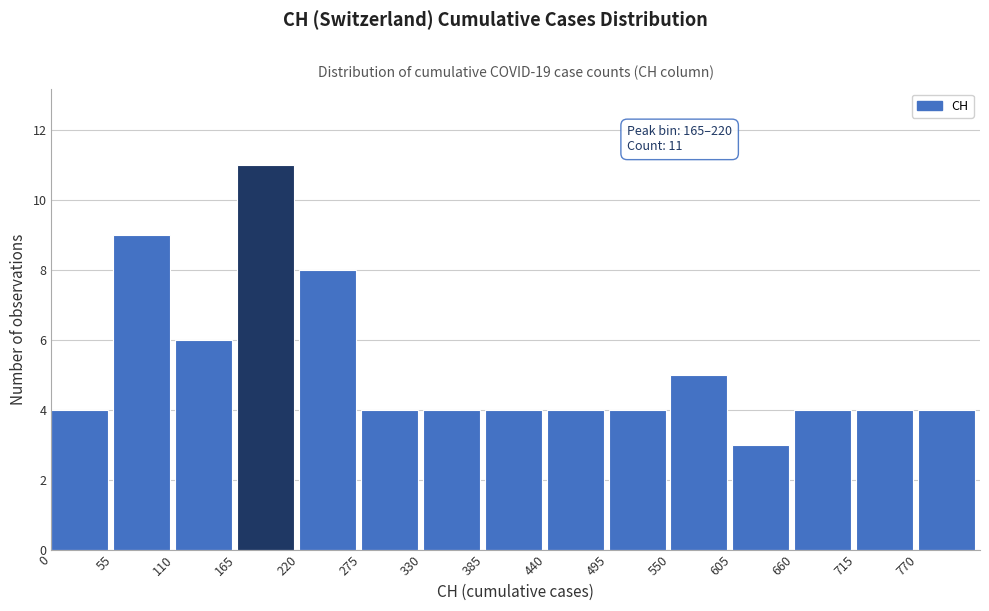

Over which range of the x-axis is the bar tallest?

165 to 220